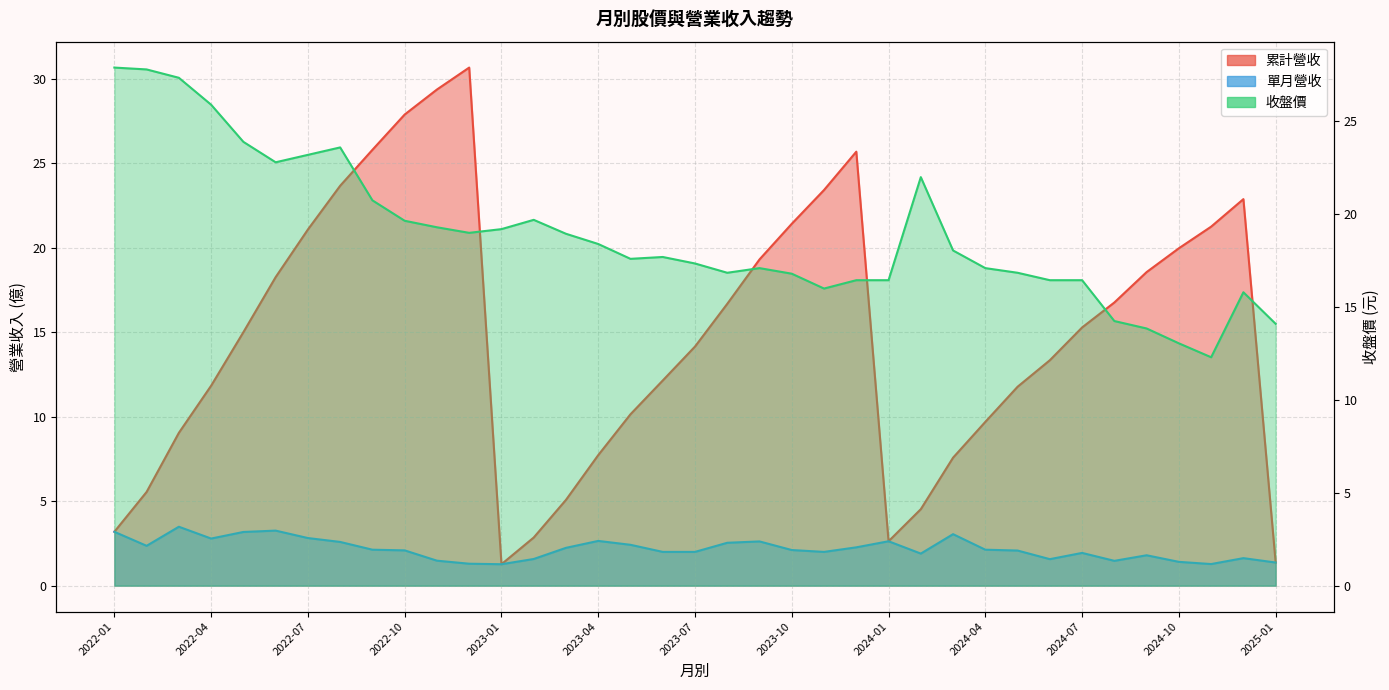

What is the label of the 12th point from the left?

2022-12